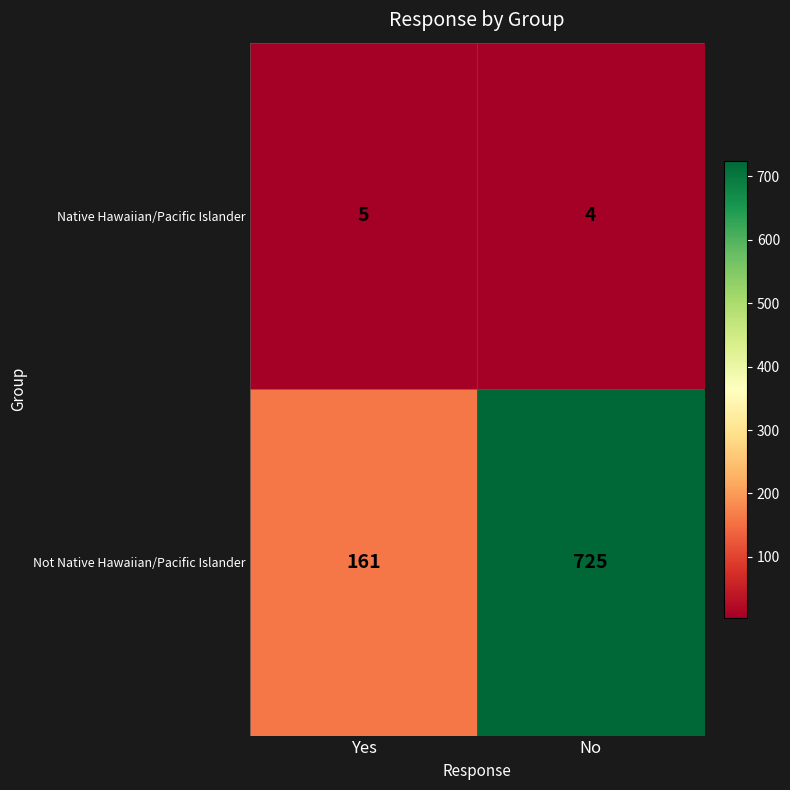

Is it true that Not Native Hawaiian/Pacific Islander equals 161 at Yes?

True